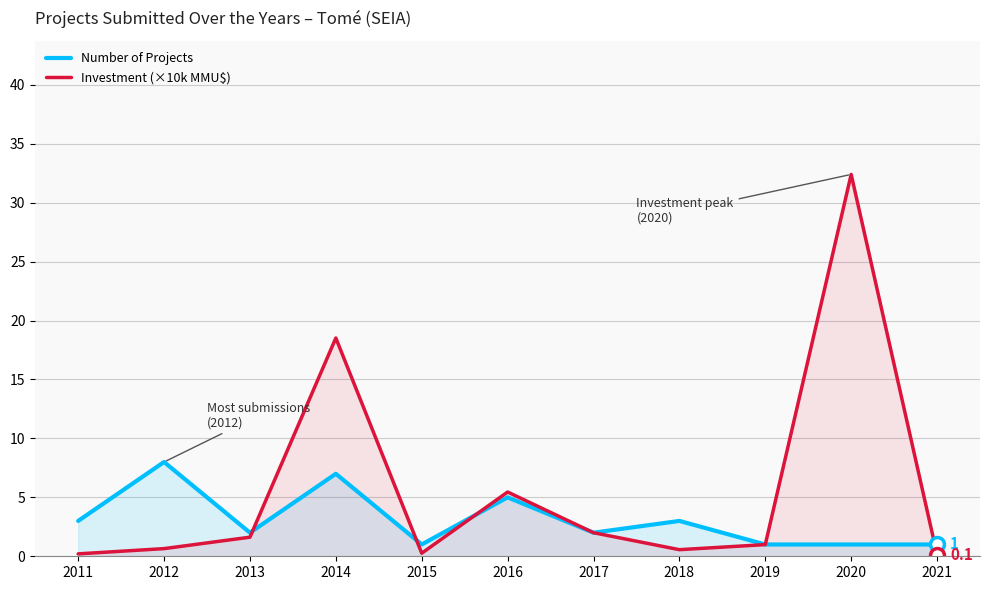

At which label is Investment (×10k MMU$) closest to 16?

2014